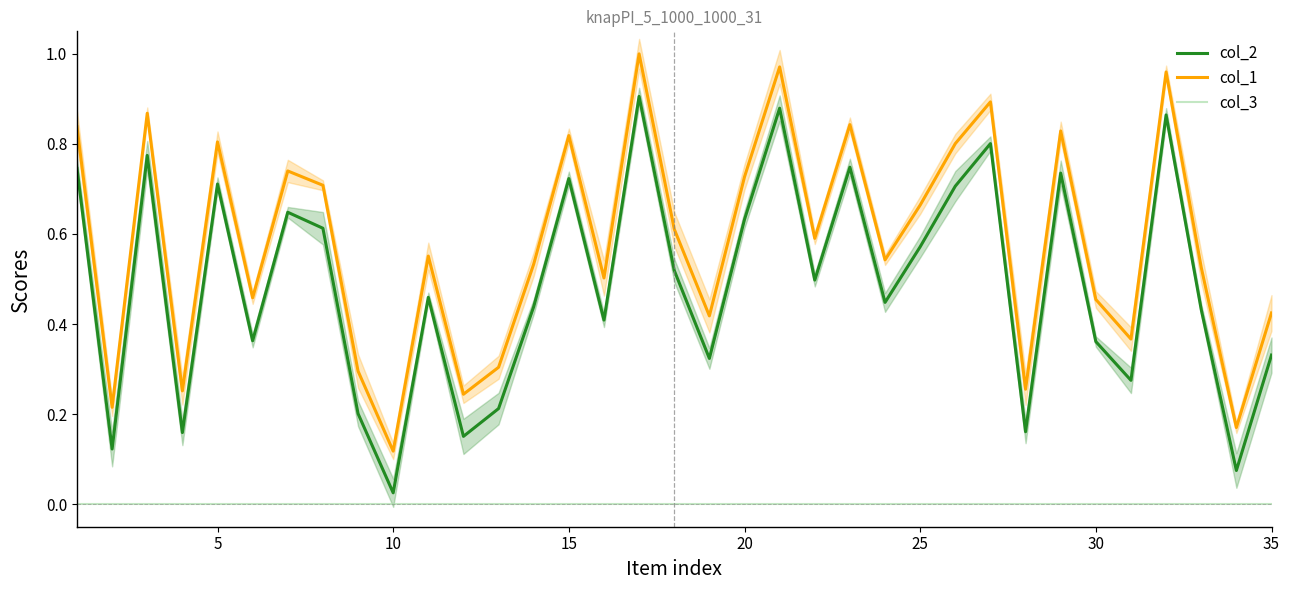

What are all the series names shown in the legend?

col_2, col_1, col_3